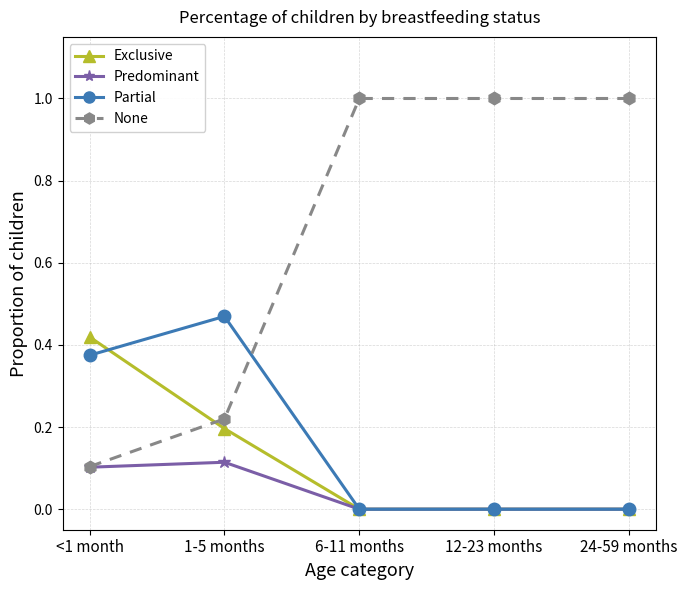

What are all the series names shown in the legend?

Exclusive, Predominant, Partial, None